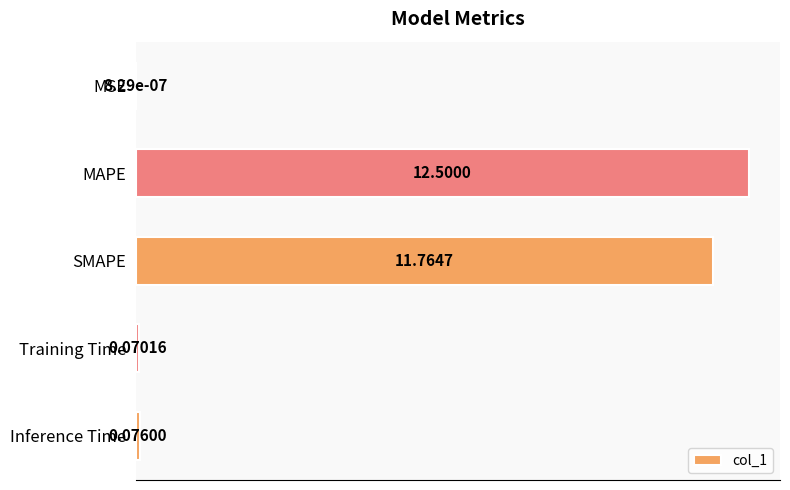

Where is the data nearest to the value 6?

SMAPE